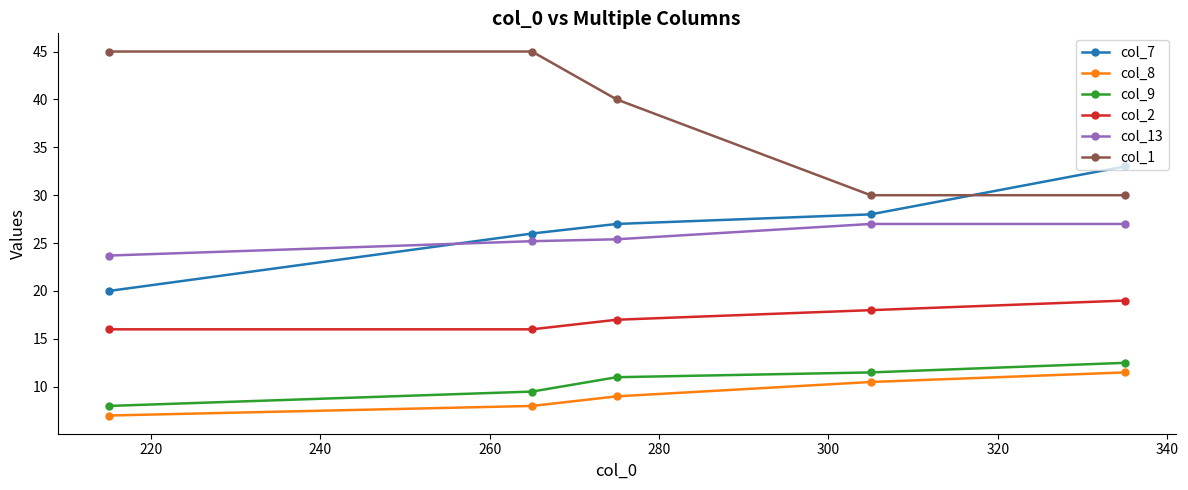

Which series has the largest total across all categories?

col_1